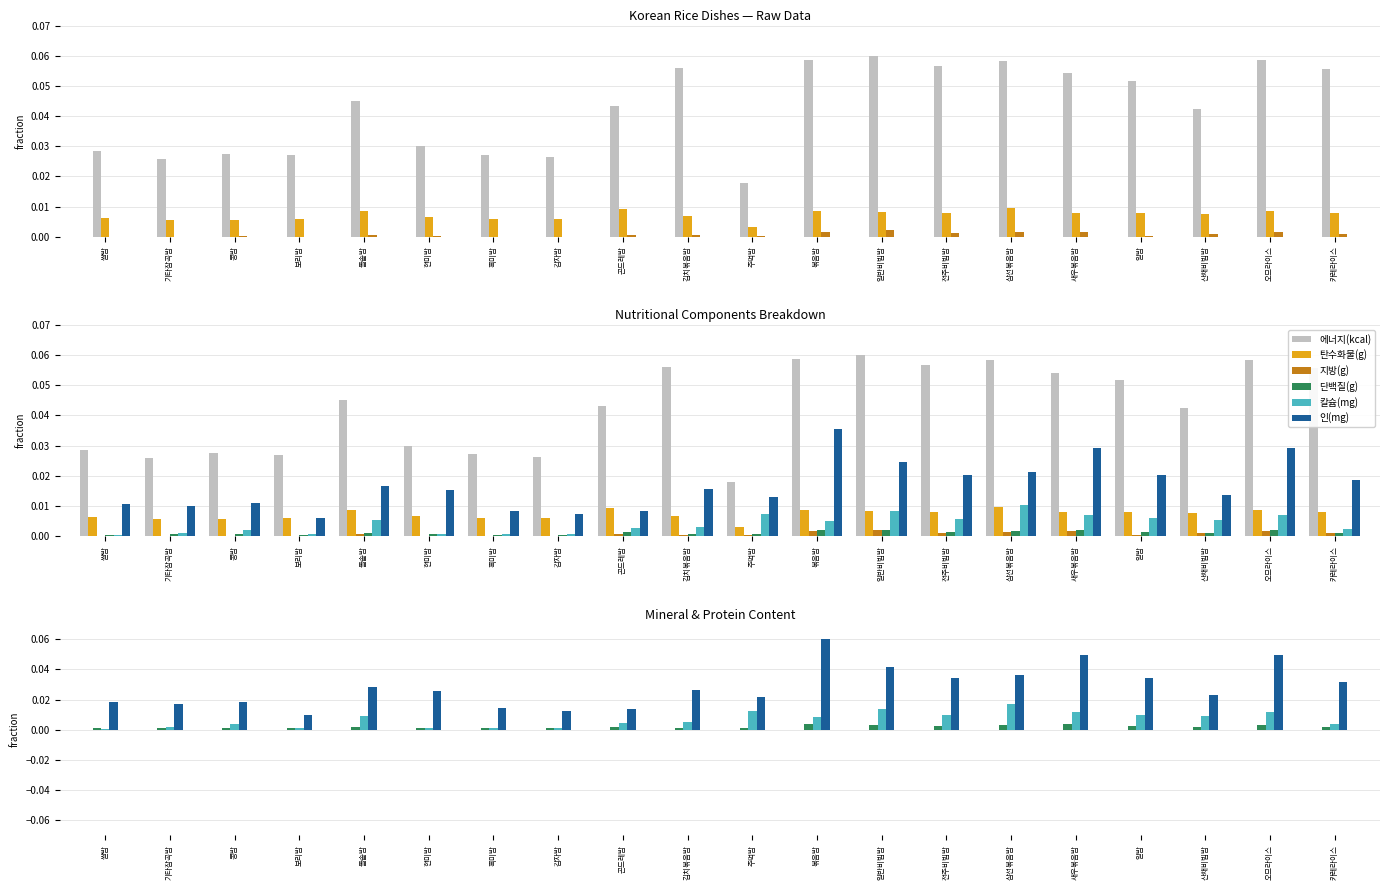

Is it true that 에너지(kcal) equals 0.1 at 카레라이스?

True